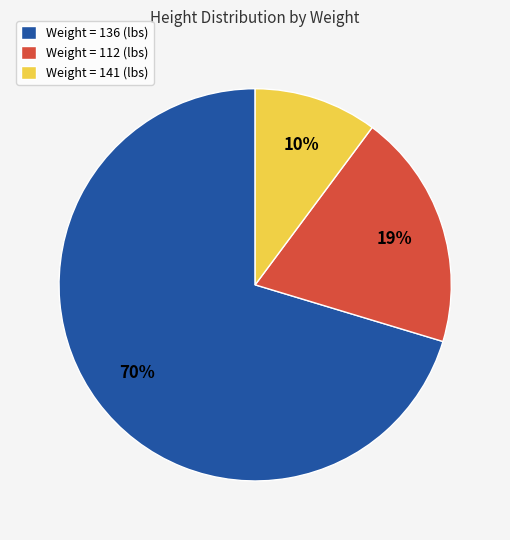

Is it true that Weight = 136 (lbs) is 56% of the pie?

False